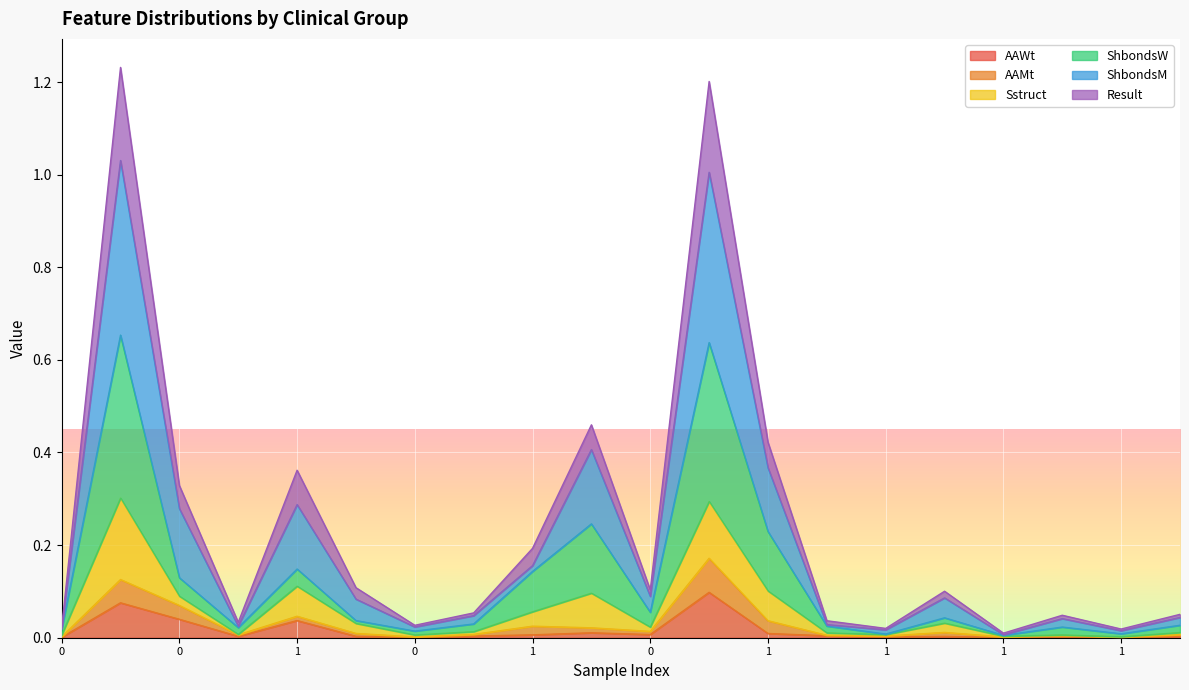

What are all the series names shown in the legend?

AAWt, AAMt, Sstruct, ShbondsW, ShbondsM, Result